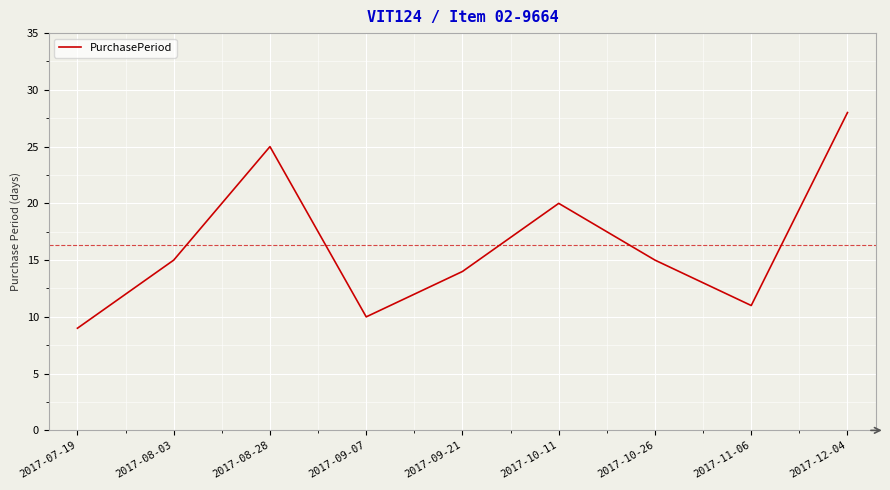

What is the ratio of the value at 2017-09-07 to the value at 2017-12-04?

0.4